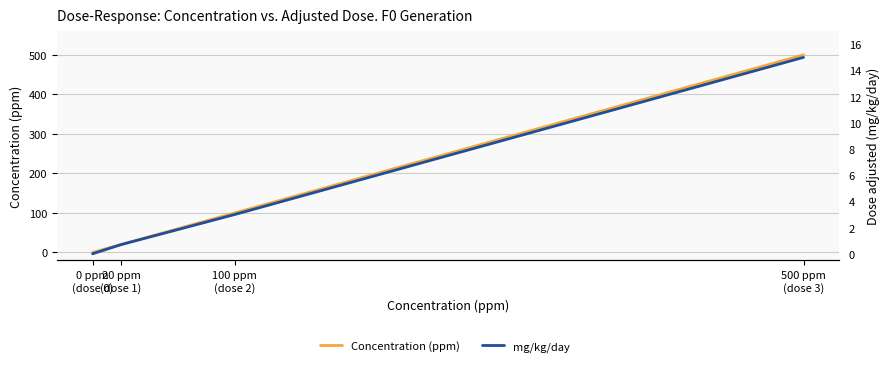

Which label corresponds to the largest value in the chart?

500 ppm
(dose 3)